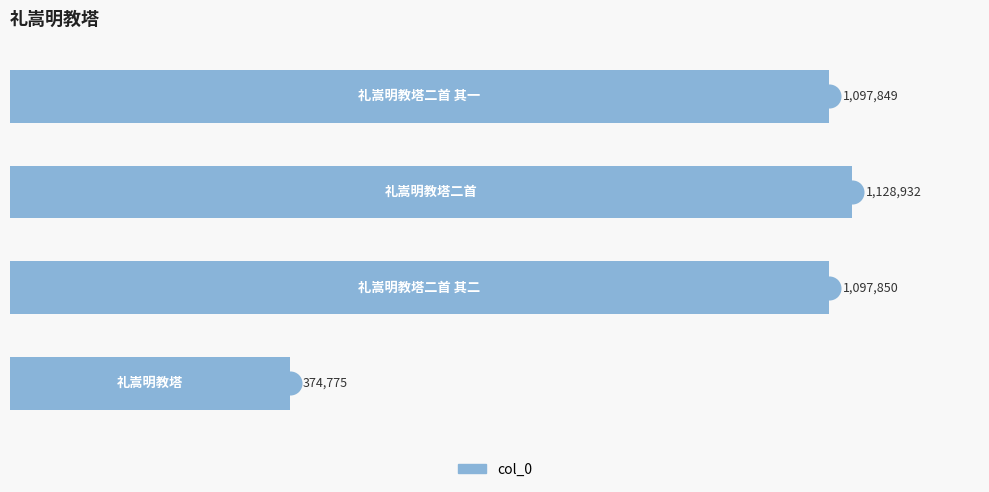

What is the change in value from 0.2 to 0.4?

+31082